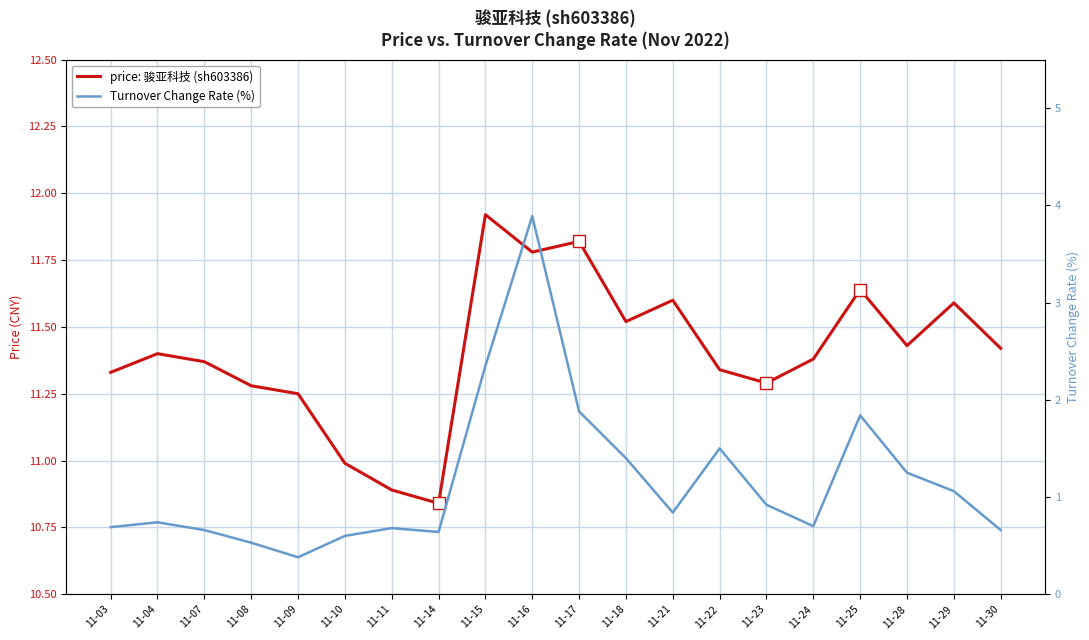

What is the value of the price: 骏亚科技 (sh603386) point at the 2nd from the left?

11.4